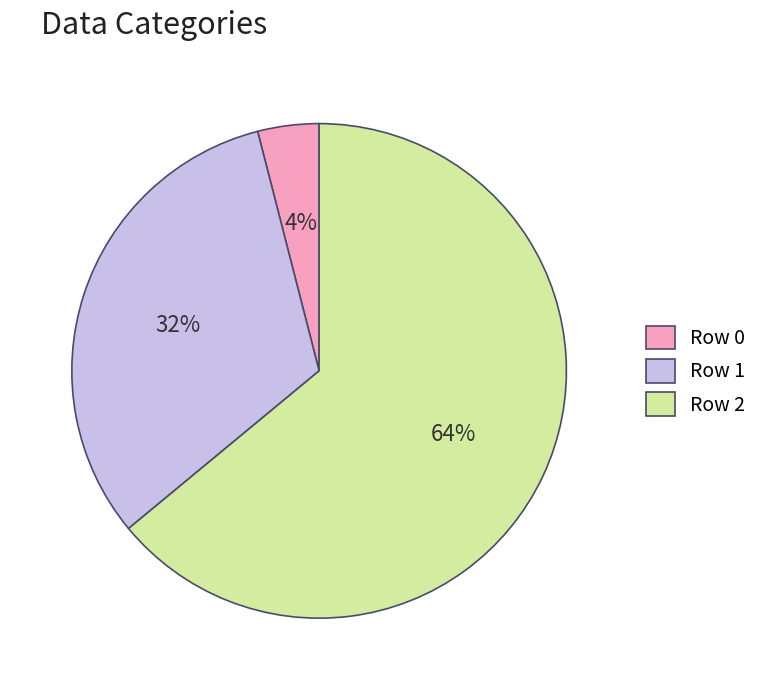

To the nearest percent, what portion does Row 0 represent?

4%